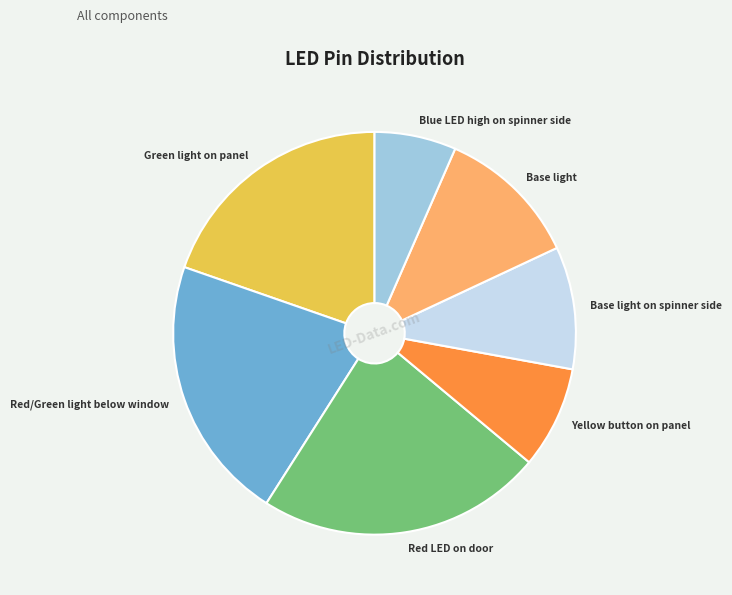

Which category has the biggest portion of the pie?

Red LED on door